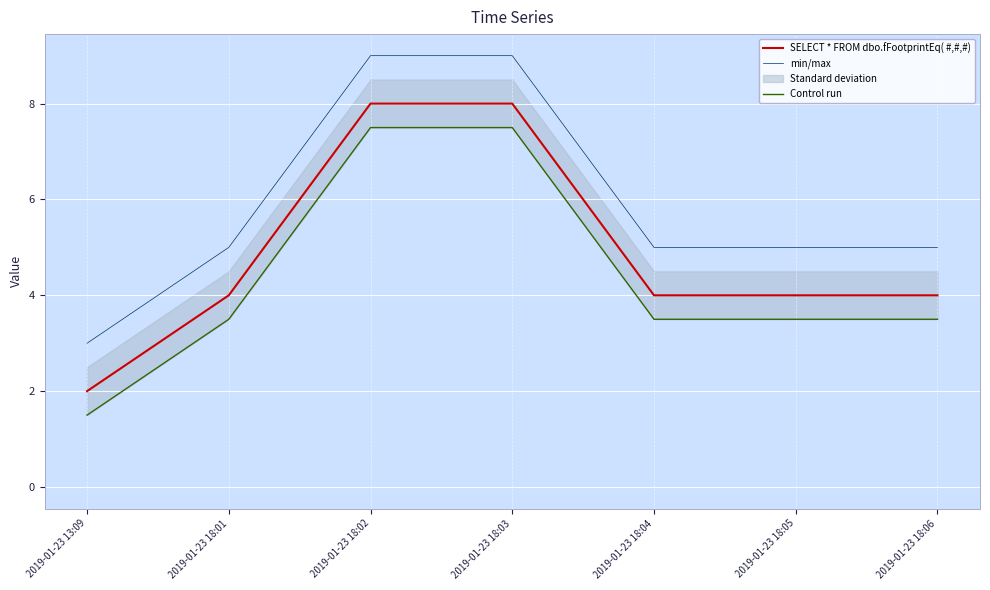

What value does the min/max series have at 2019-01-23 18:02?

9